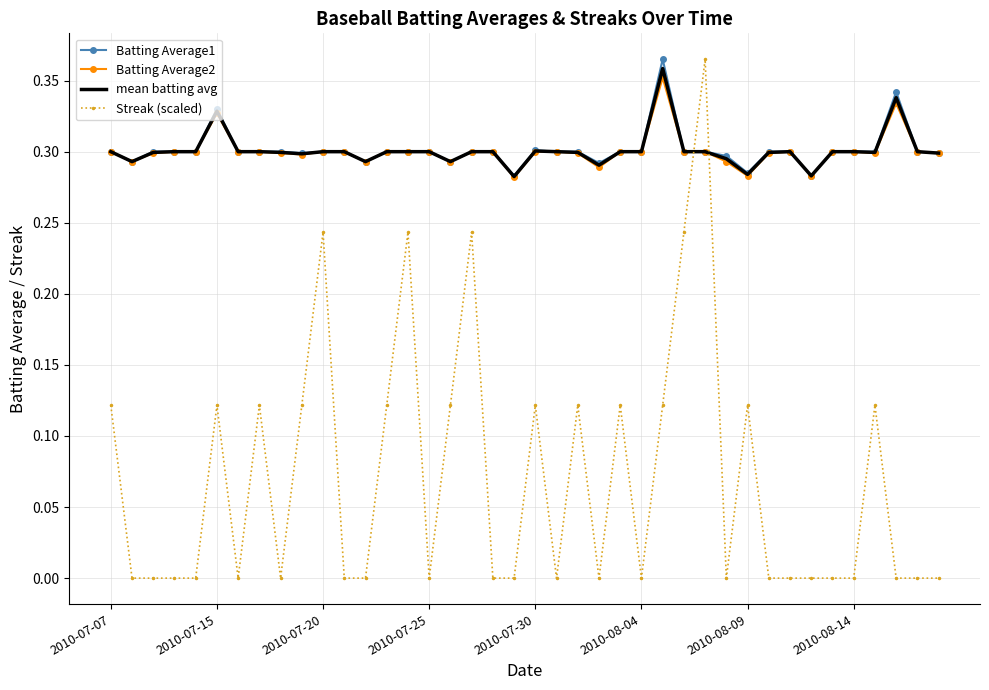

What are all the series names shown in the legend?

Batting Average1, Batting Average2, mean batting avg, Streak (scaled)